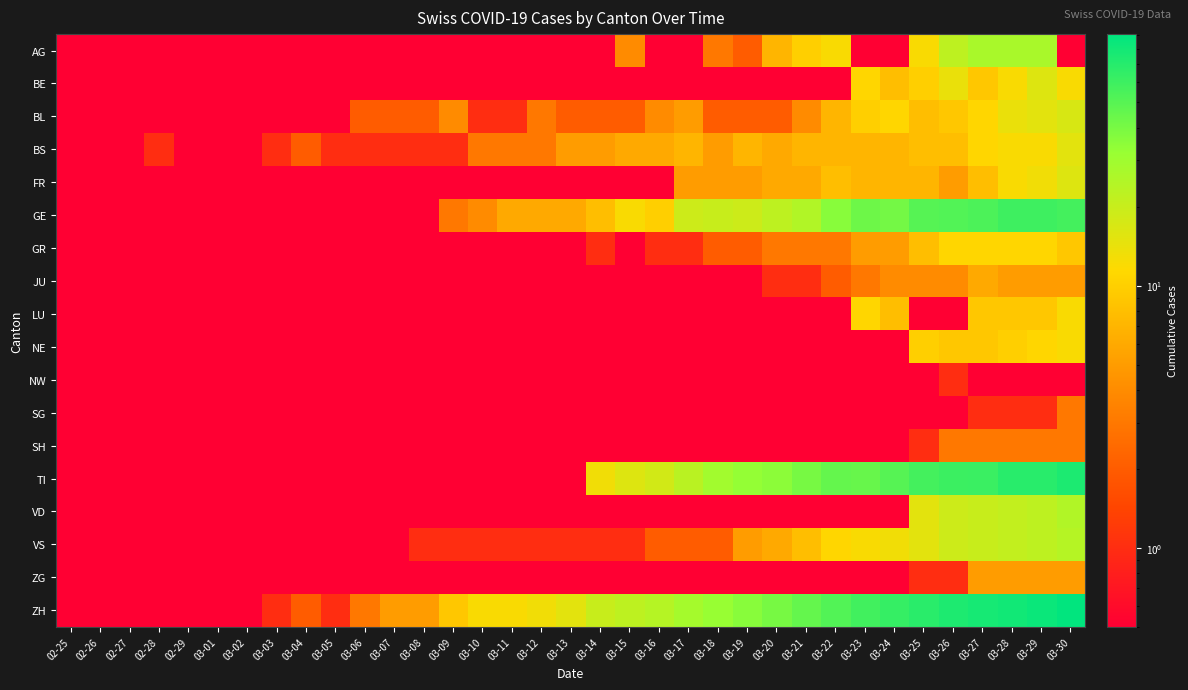

Between 03-13 and 03-20, which series saw the biggest shift?

TI